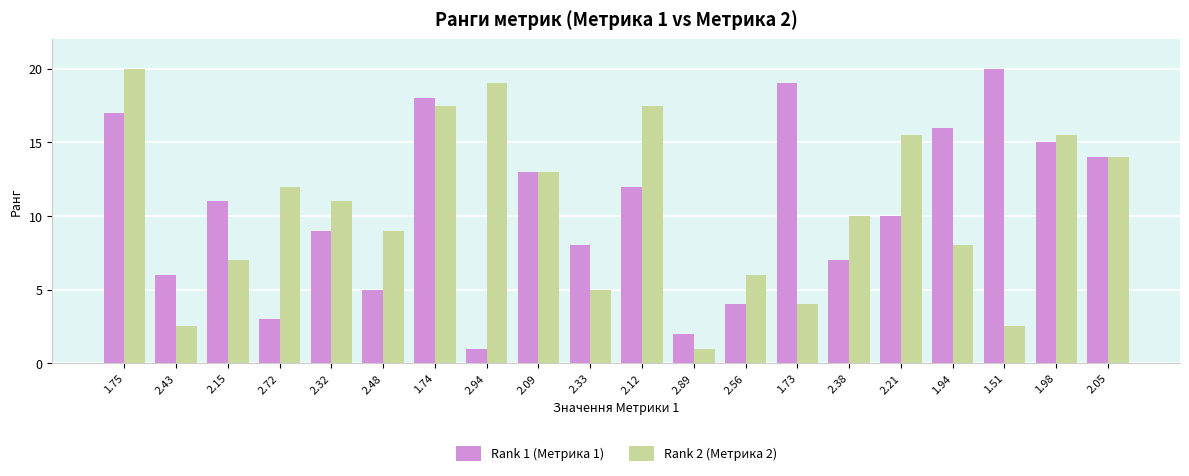

What are all the series names shown in the legend?

Rank 1 (Метрика 1), Rank 2 (Метрика 2)